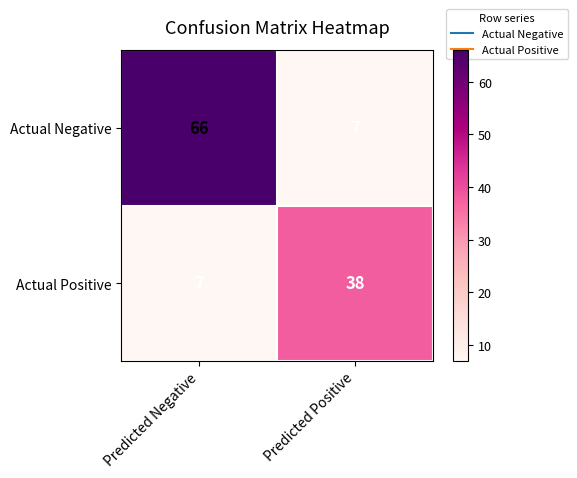

Reading left to right, transcribe all the data shown in this chart.

Actual Negative: Predicted Negative=66	Predicted Positive=7
Actual Positive: Predicted Negative=7	Predicted Positive=38